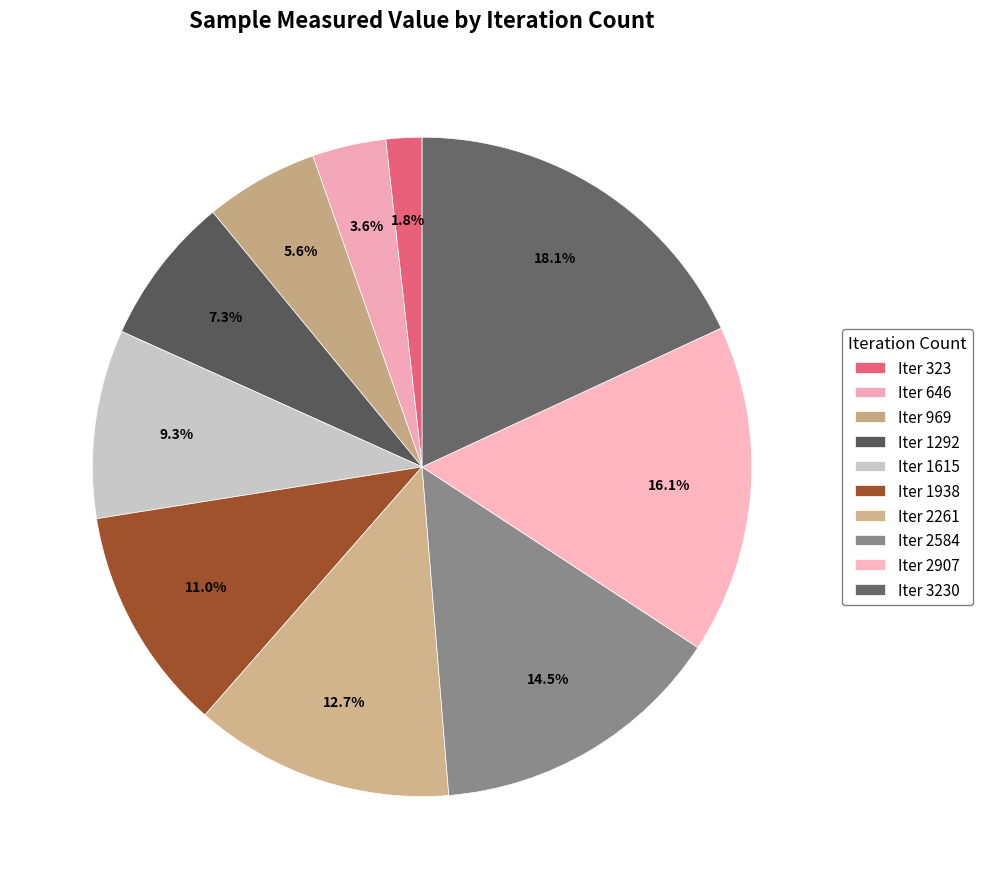

How many segments does this pie chart have?

10